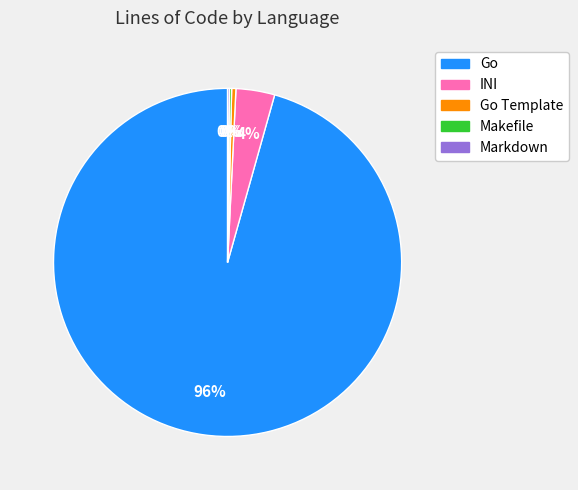

To the nearest percent, what is the average slice percentage?

20%